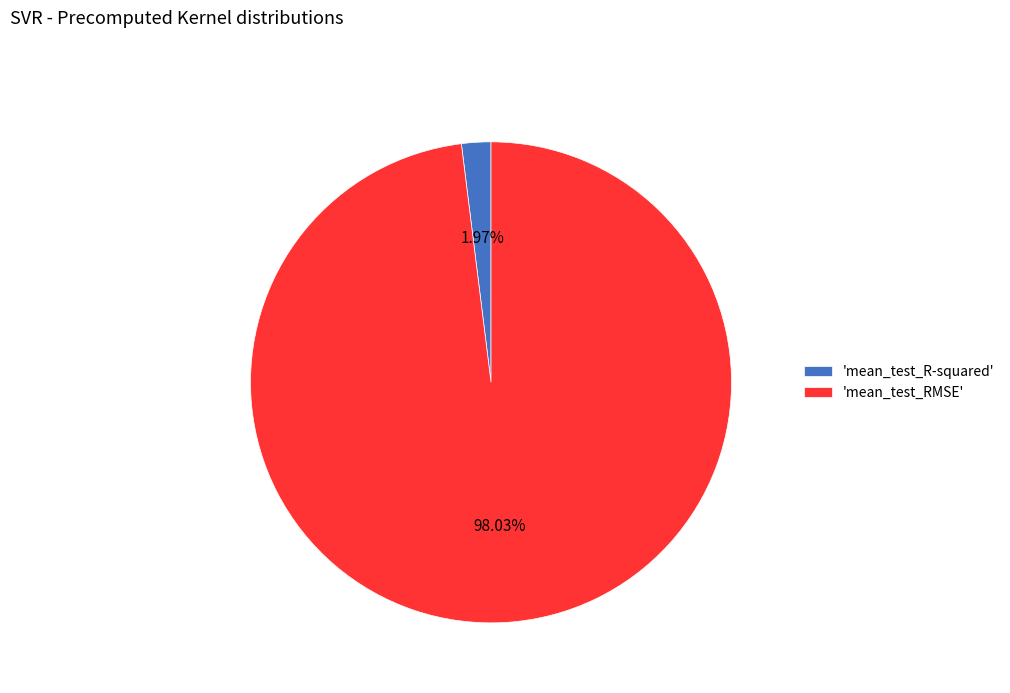

Which category accounts for the majority?

'mean_test_RMSE'